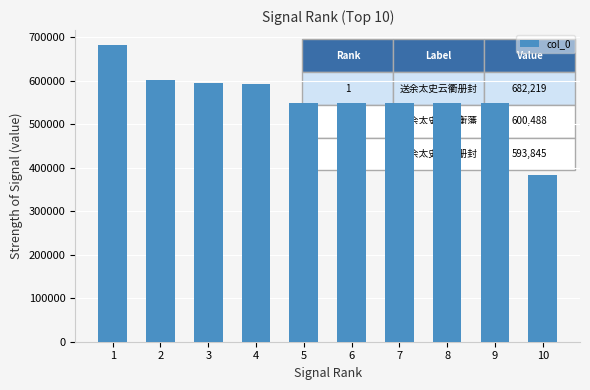

How many categories are shown in the chart?

10